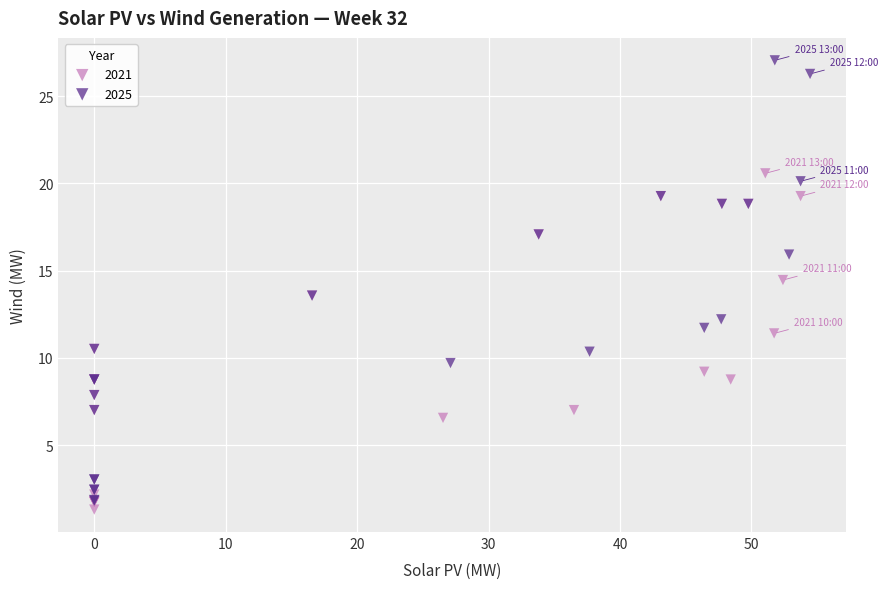

Which series has the largest Y range (max minus min)?

2025